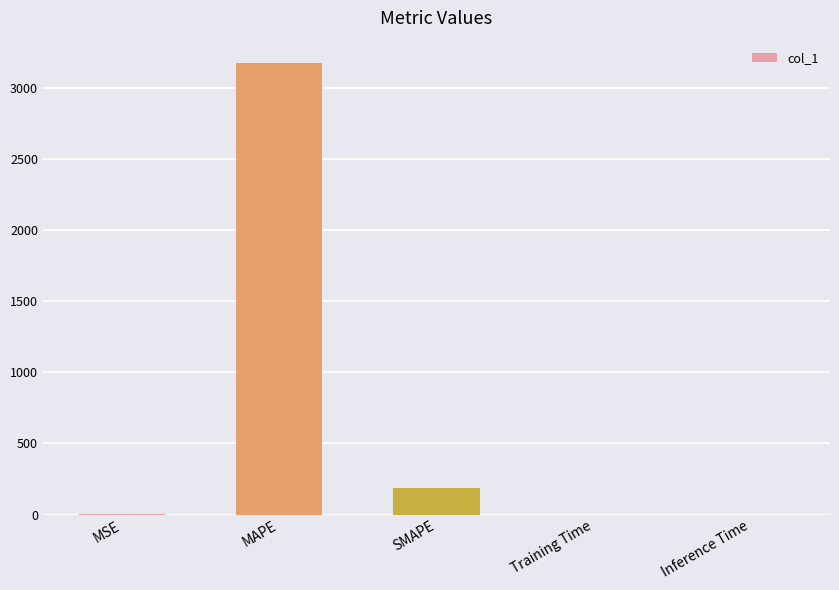

What is the greatest value displayed?

3176.1